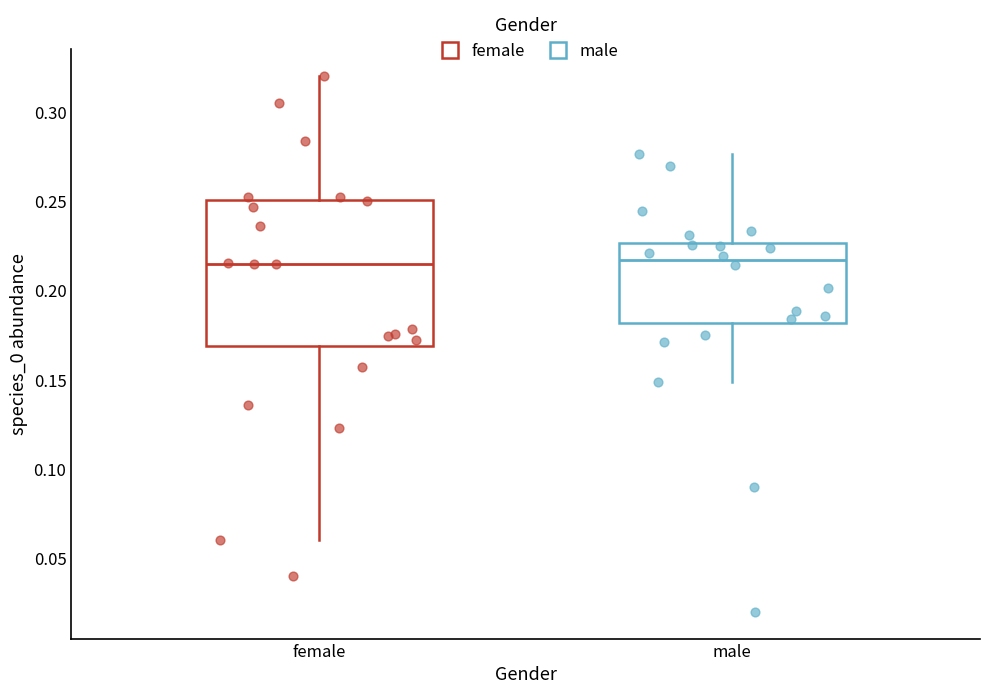

Reading left to right, read every box against the y-axis: the position of its median line, the range the box covers, and the ends of its whiskers. The values are not printed on the chart, so give them approximately, as read against the axis.

female: median 0.215, box 0.170 to 0.250, whiskers 0.060 to 0.320
male: median 0.215, box 0.180 to 0.225, whiskers 0.150 to 0.275